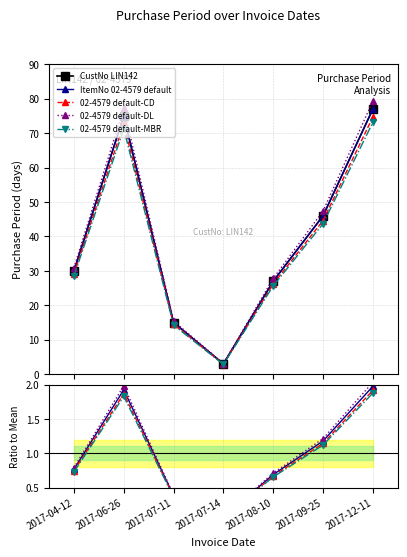

At which category does the data reach its first local peak?

2017-06-26